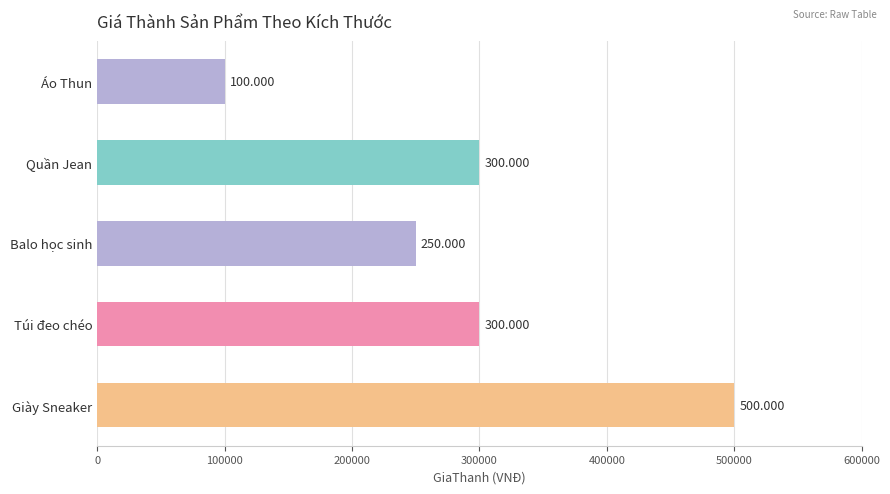

Are the bars horizontal?

Yes